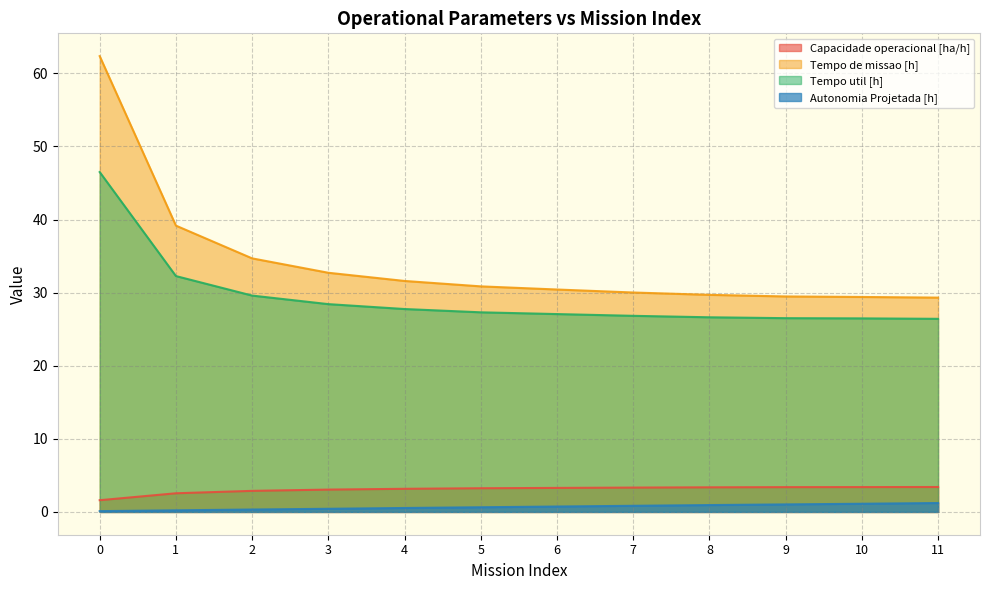

Which series has the largest range (max minus min)?

Tempo de missao [h]